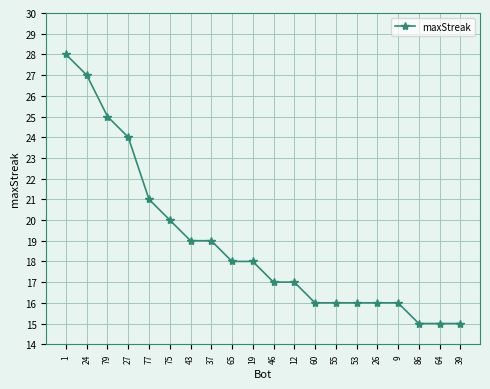

How many data points are less than 18?

10